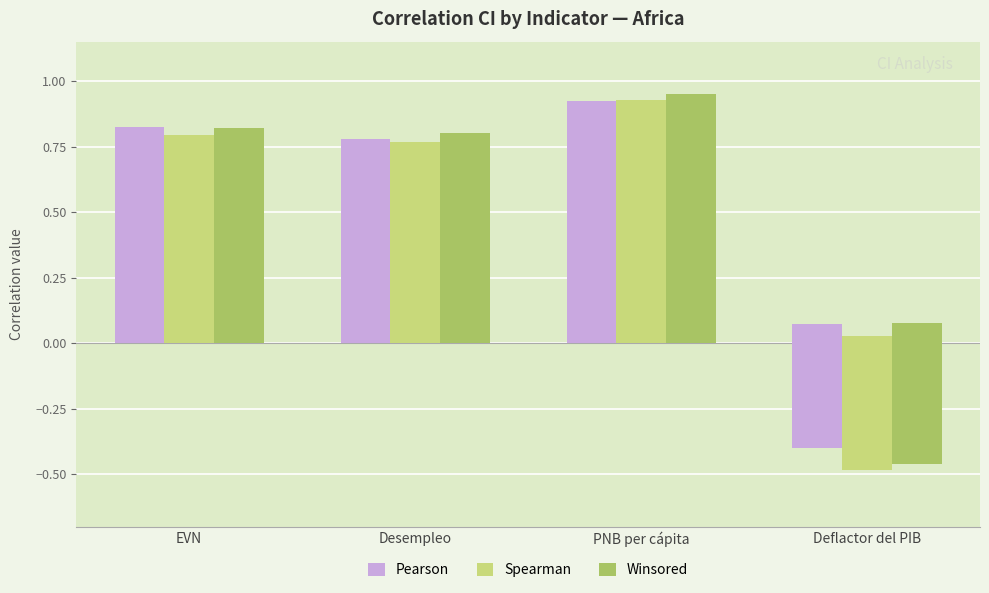

What value does the Spearman series have at Desempleo?

0.8